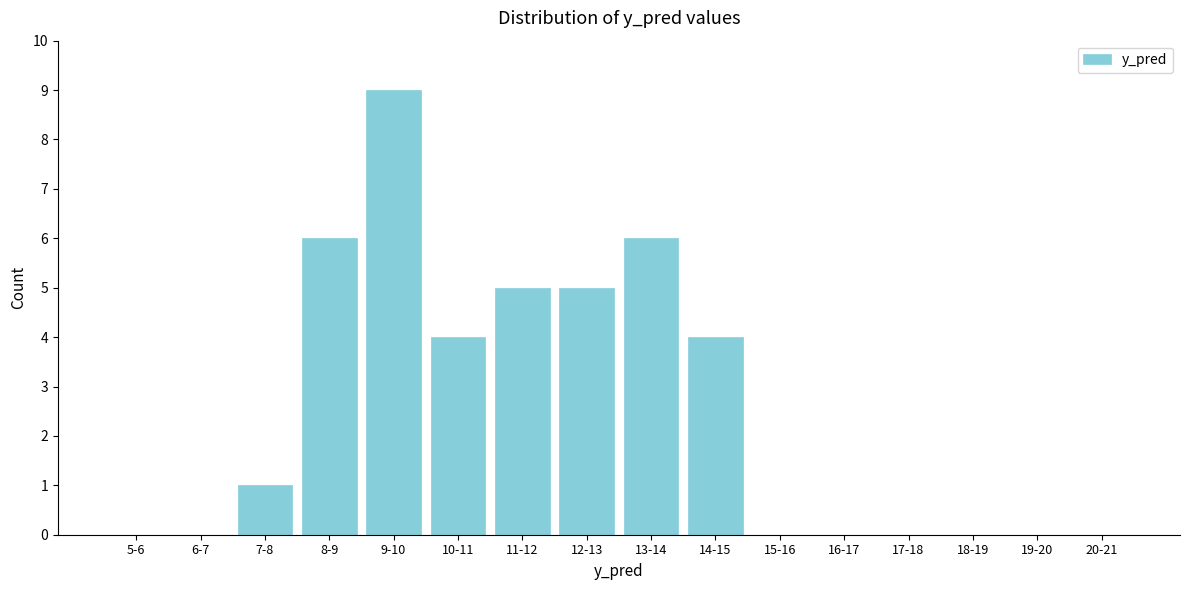

Reading left to right, transcribe all the data shown in this chart.

5-6=0	6-7=0	7-8=1	8-9=6	9-10=9	10-11=4	11-12=5	12-13=5	13-14=6	14-15=4	15-16=0	16-17=0	17-18=0	18-19=0	19-20=0	20-21=0